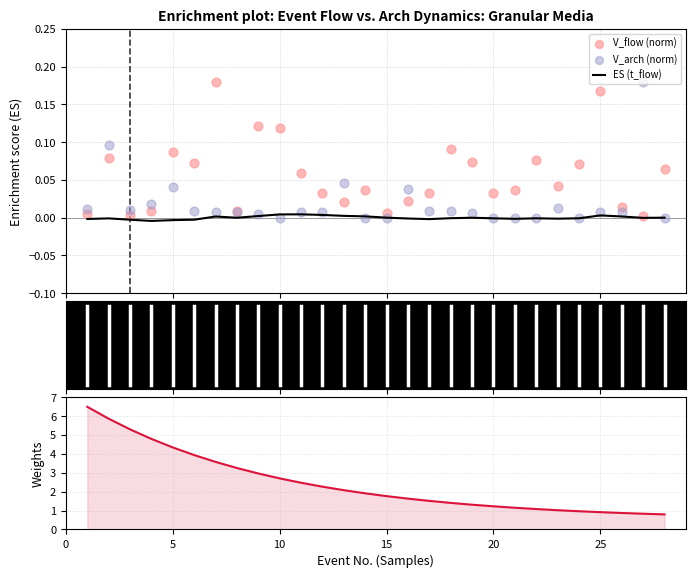

Which series has the largest total across all categories?

t_flow weight